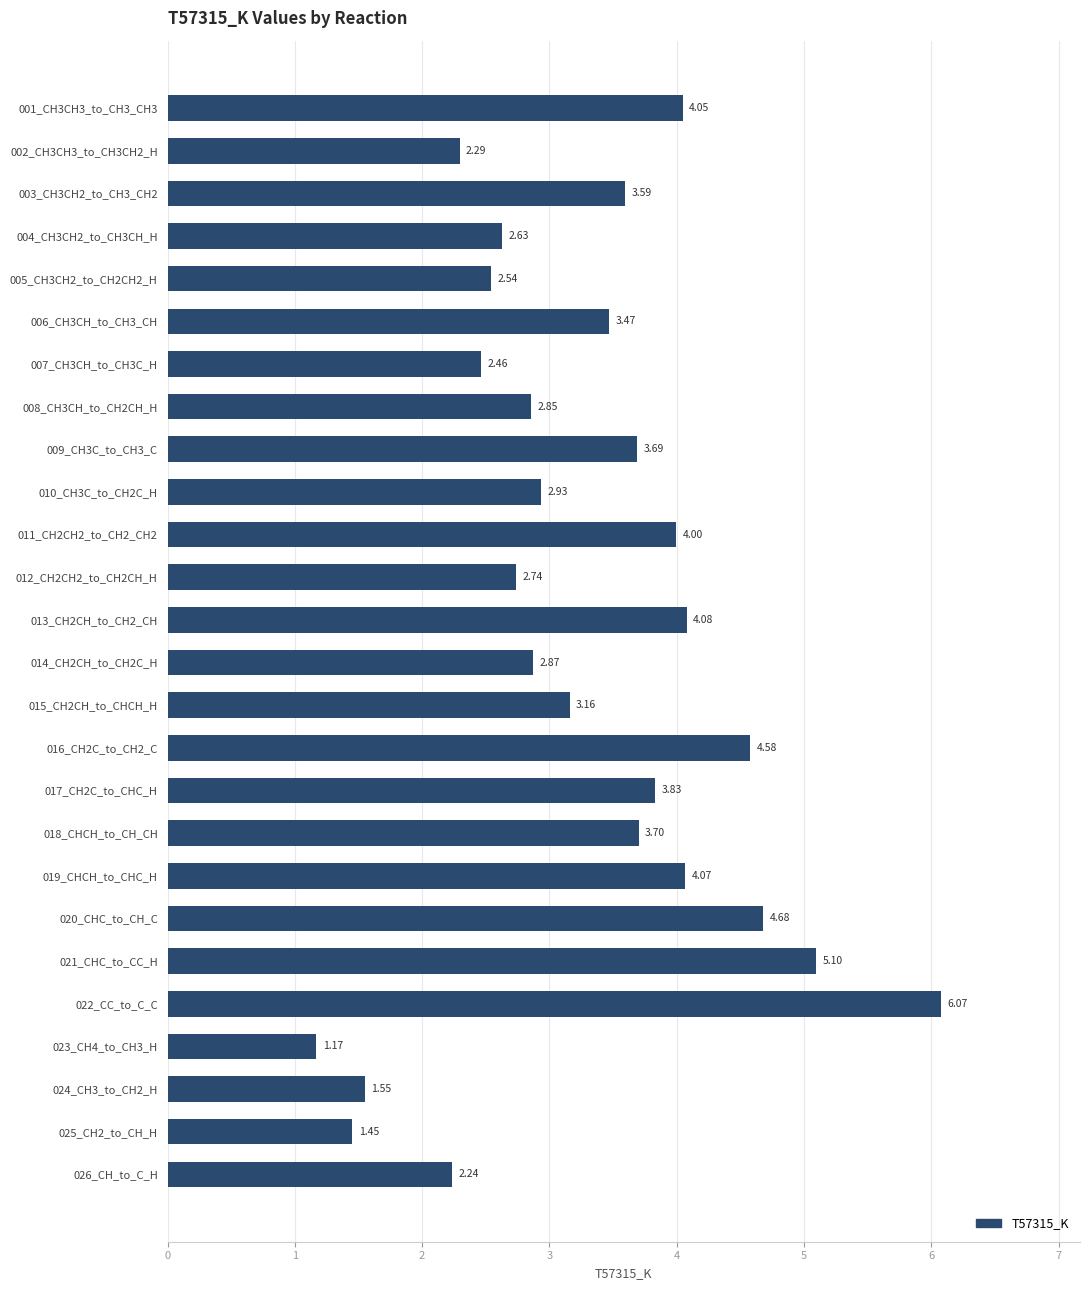

Rank the categories by value from highest to lowest.

022_CC_to_C_C, 021_CHC_to_CC_H, 020_CHC_to_CH_C, 016_CH2C_to_CH2_C, 013_CH2CH_to_CH2_CH, 019_CHCH_to_CHC_H, 001_CH3CH3_to_CH3_CH3, 011_CH2CH2_to_CH2_CH2, 017_CH2C_to_CHC_H, 018_CHCH_to_CH_CH, 009_CH3C_to_CH3_C, 003_CH3CH2_to_CH3_CH2, 006_CH3CH_to_CH3_CH, 015_CH2CH_to_CHCH_H, 010_CH3C_to_CH2C_H, 014_CH2CH_to_CH2C_H, 008_CH3CH_to_CH2CH_H, 012_CH2CH2_to_CH2CH_H, 004_CH3CH2_to_CH3CH_H, 005_CH3CH2_to_CH2CH2_H, 007_CH3CH_to_CH3C_H, 002_CH3CH3_to_CH3CH2_H, 026_CH_to_C_H, 024_CH3_to_CH2_H, 025_CH2_to_CH_H, 023_CH4_to_CH3_H